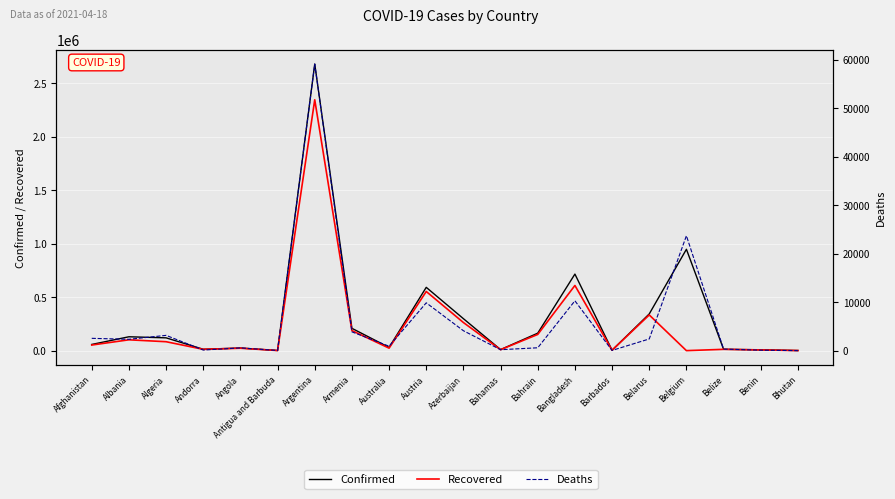

What is the sum of all Deaths values?

124329